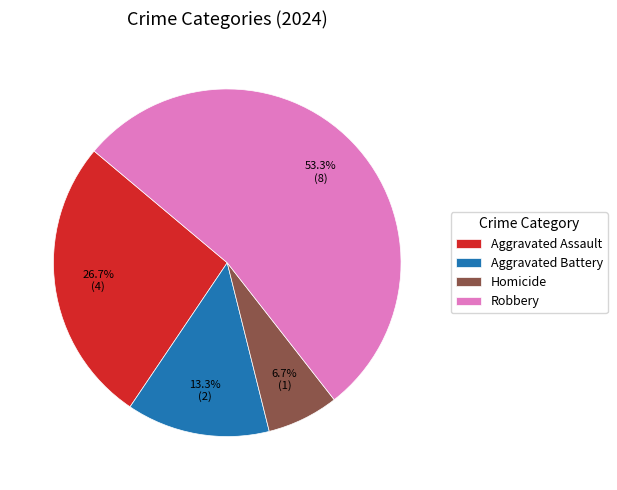

True or false: Robbery accounts for 66% of the total.

False